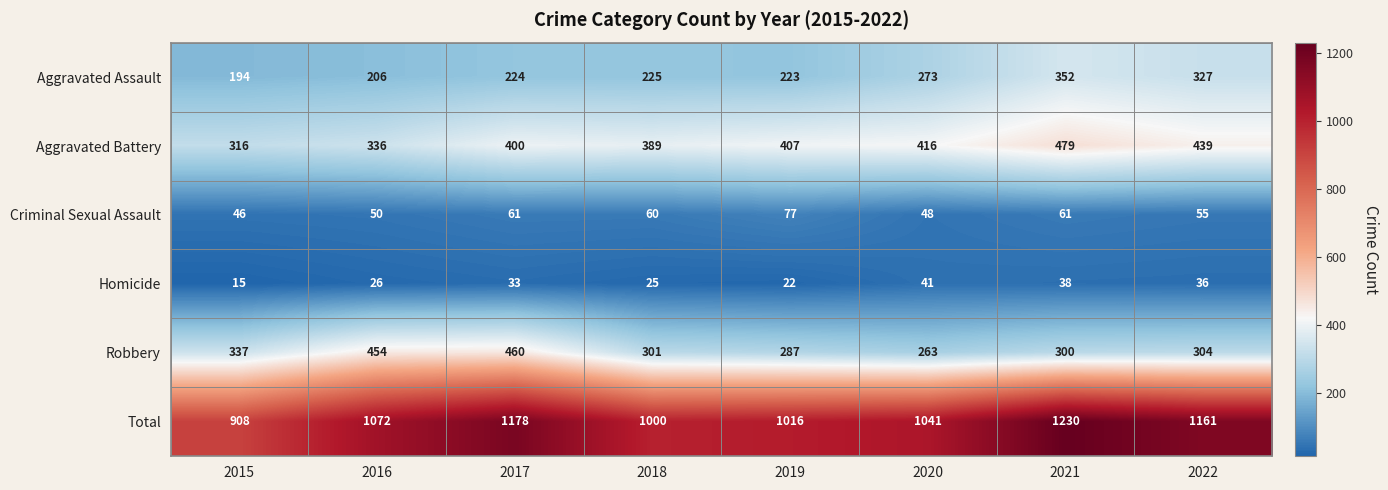

At how many categories does at least one series exceed 406?

8